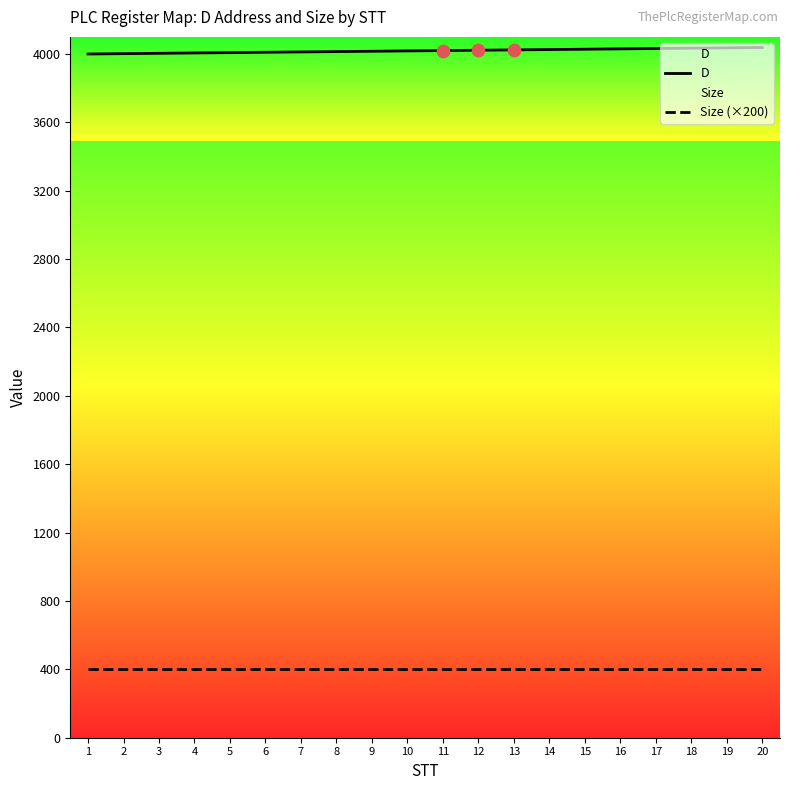

What are all the series names shown in the legend?

D, Size (×200)